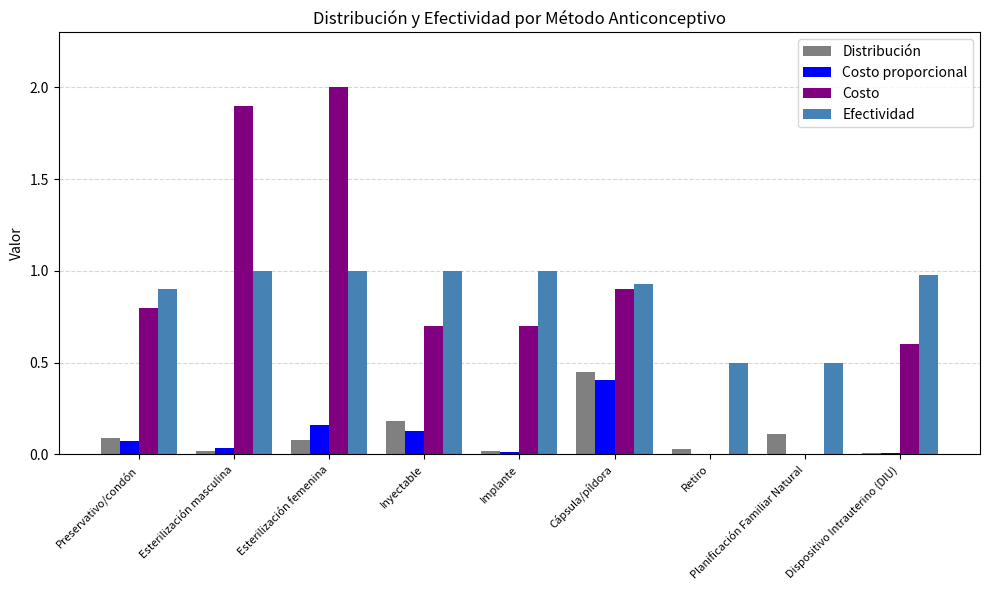

The Efectividad series shows 1.7 at Inyectable. True or false?

False